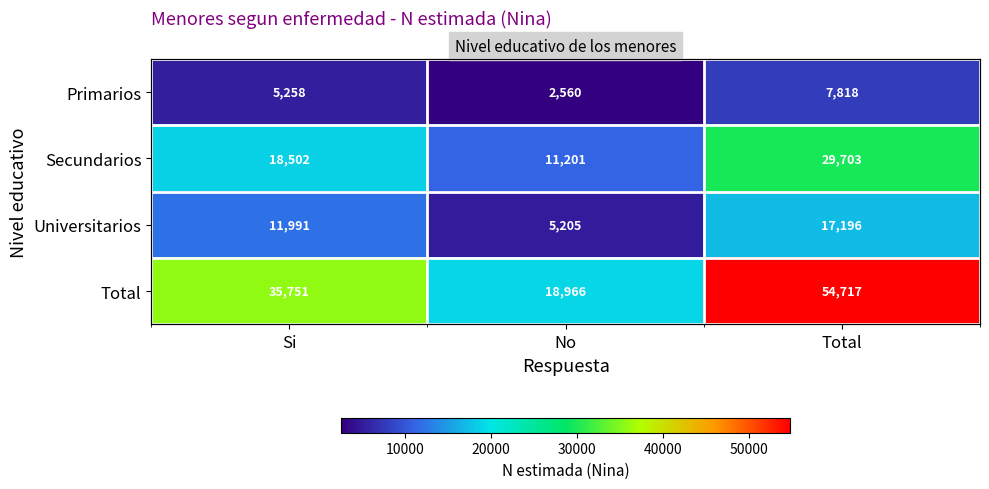

Count the Secundarios values in the range 11201 to 29703.

3